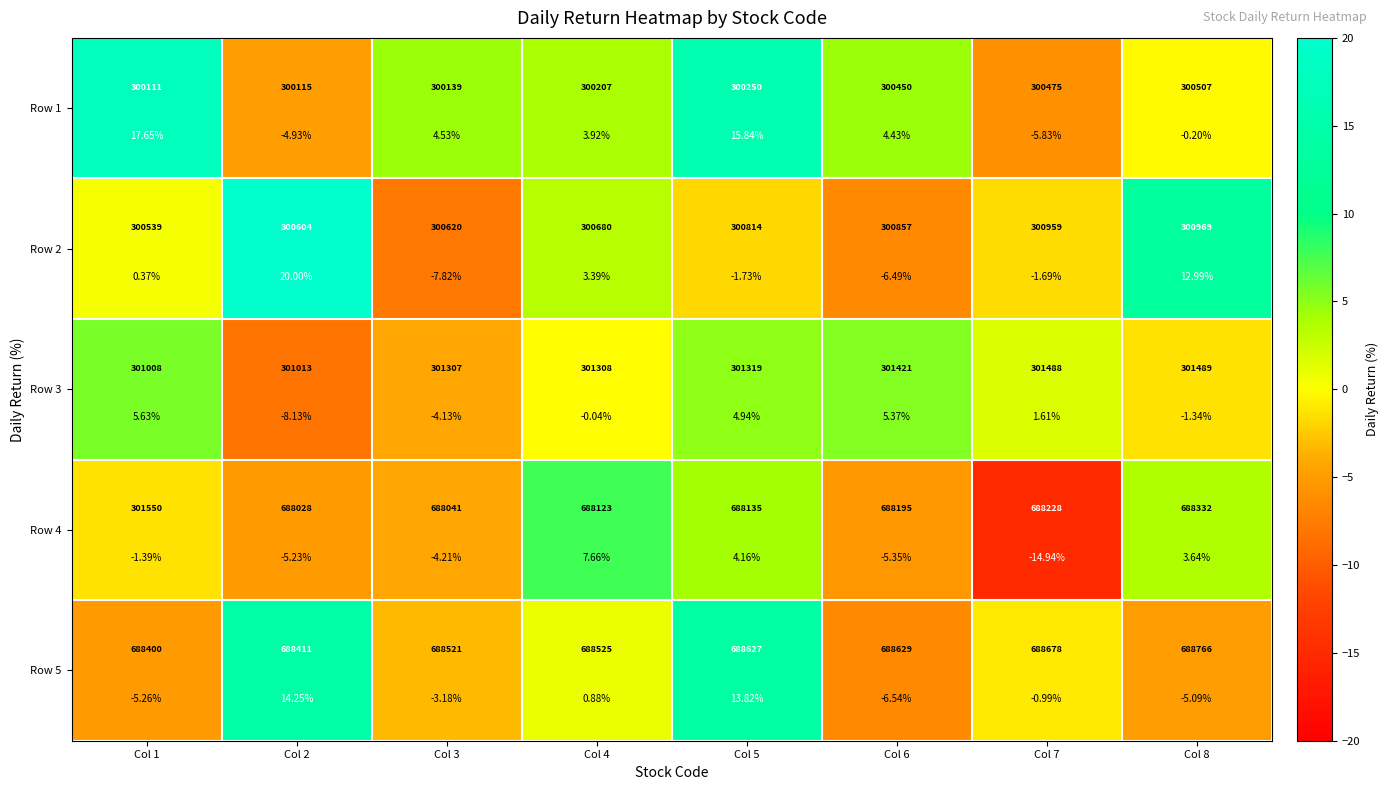

What is the total value across all series at Col 6?

-8.6